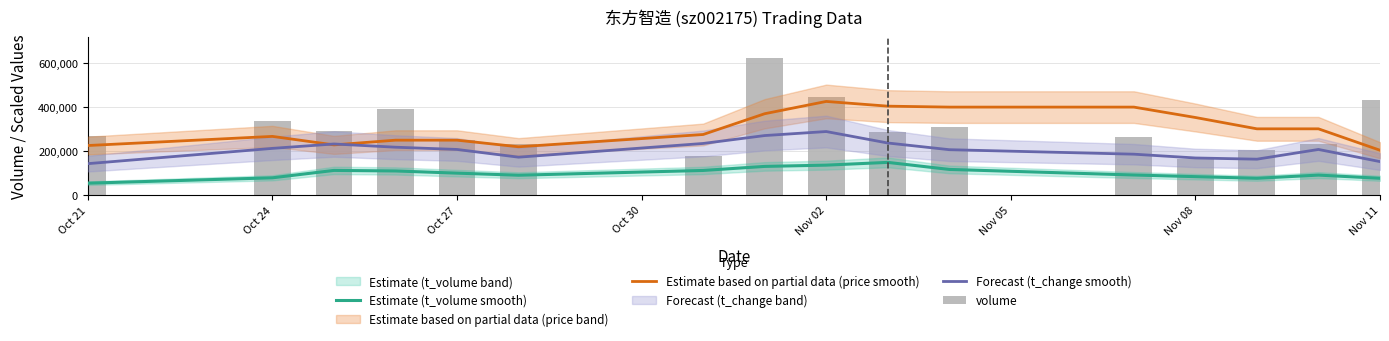

What is the smallest value displayed?

53615.0